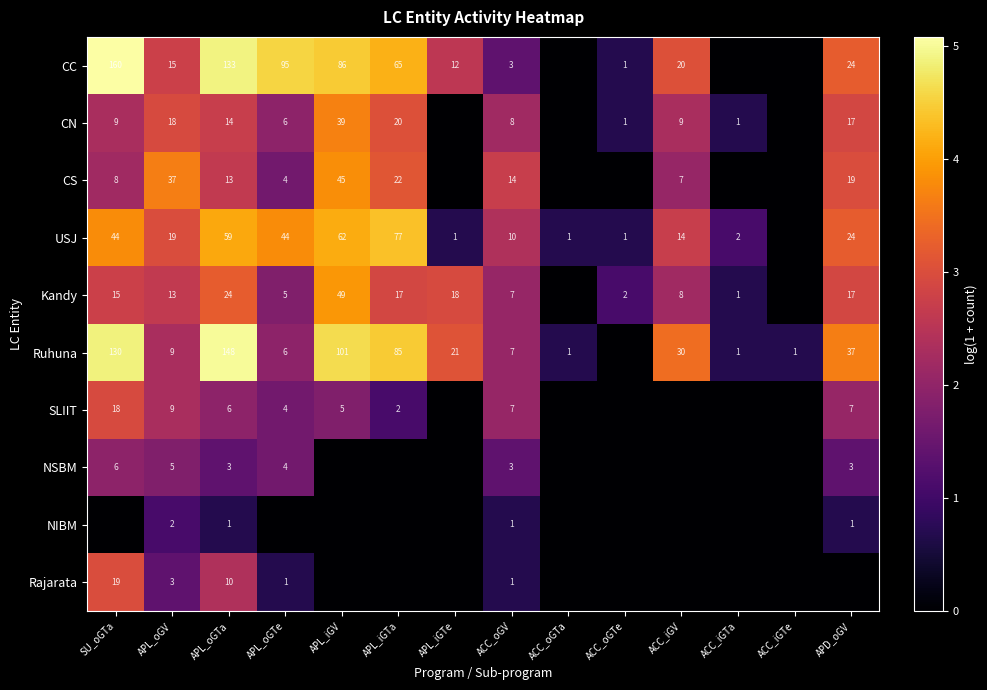

What is the sum of the CS values at APL_oGTe and ACC_iGV?

11